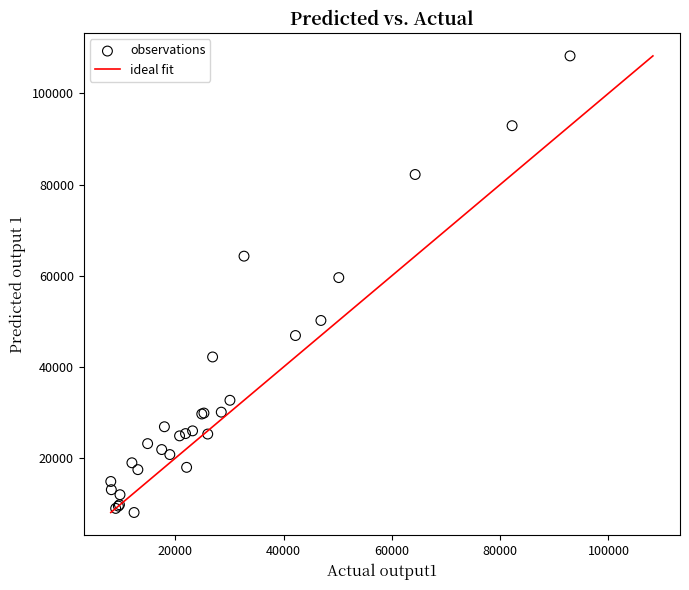

What Y value in the scatter plot is closest to 58150?

59600